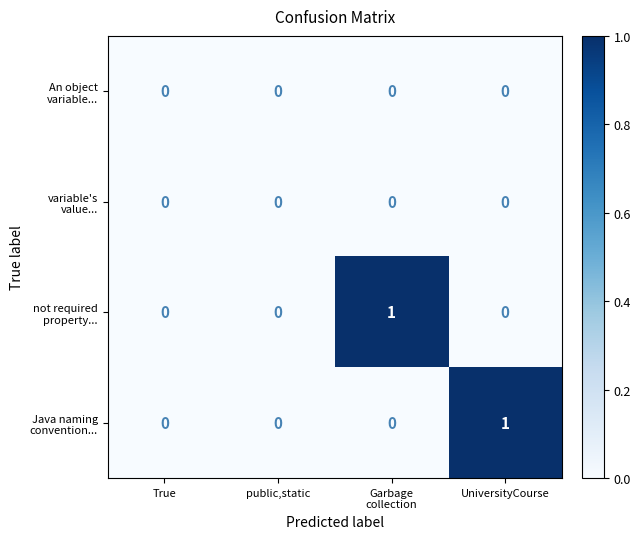

How many series are shown in this chart?

4